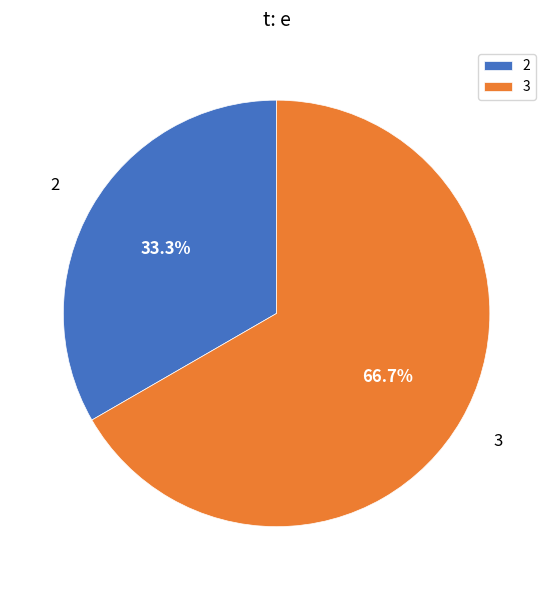

Rank the categories by value from lowest to highest.

2, 3